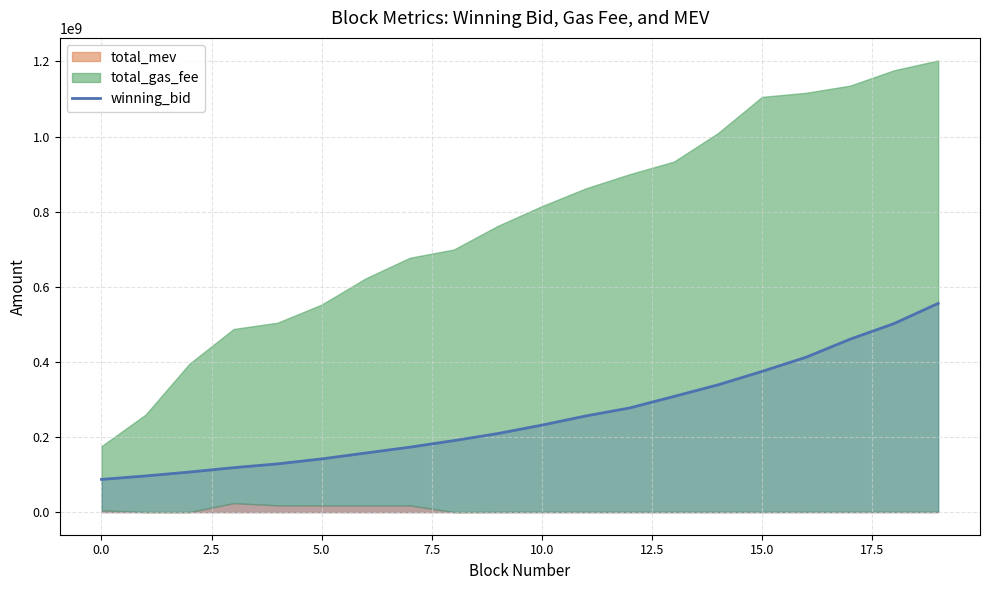

What position from the left is 13?

14